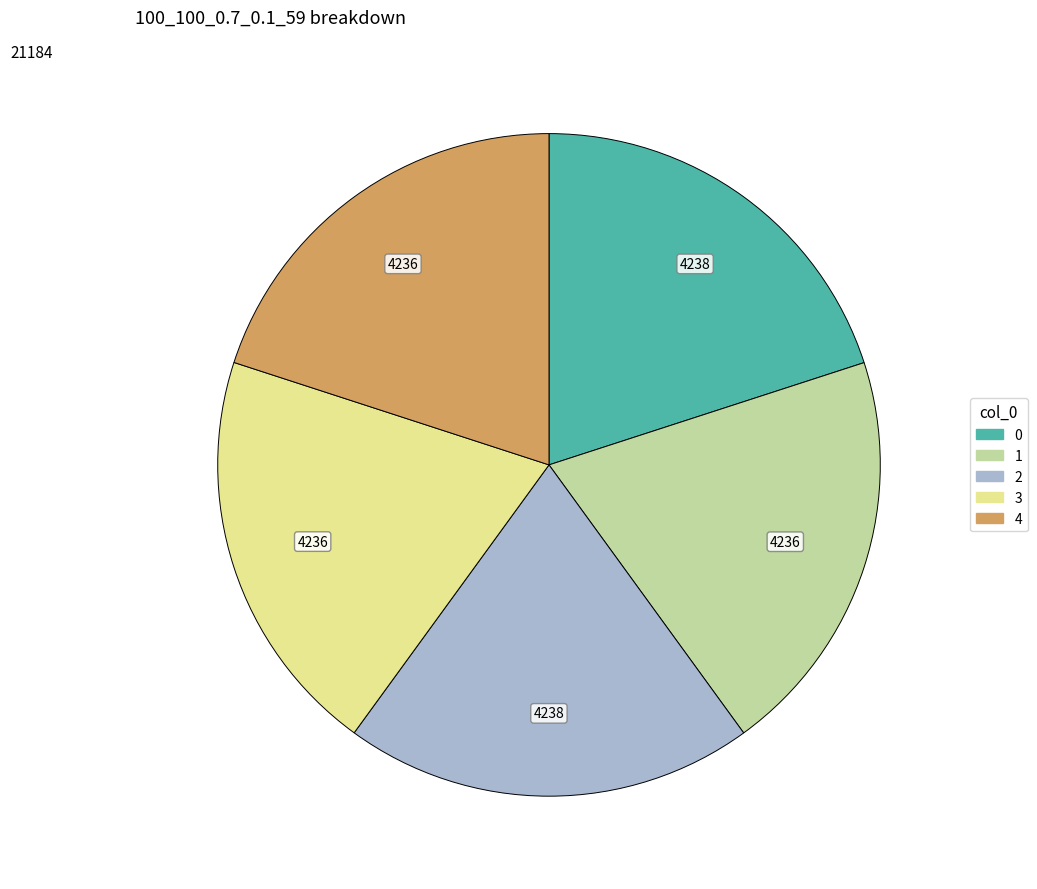

Is there a majority slice in this chart?

No